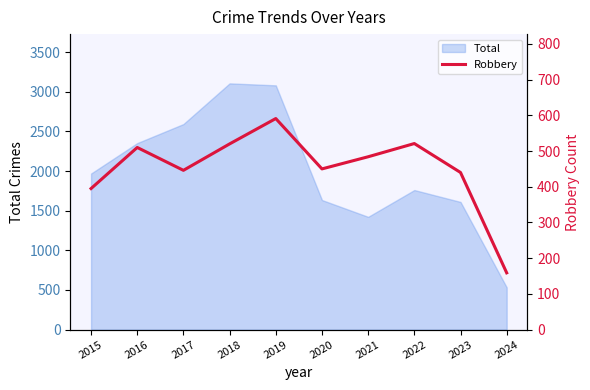

What is the approximate value at 2022, to the nearest 50?

500